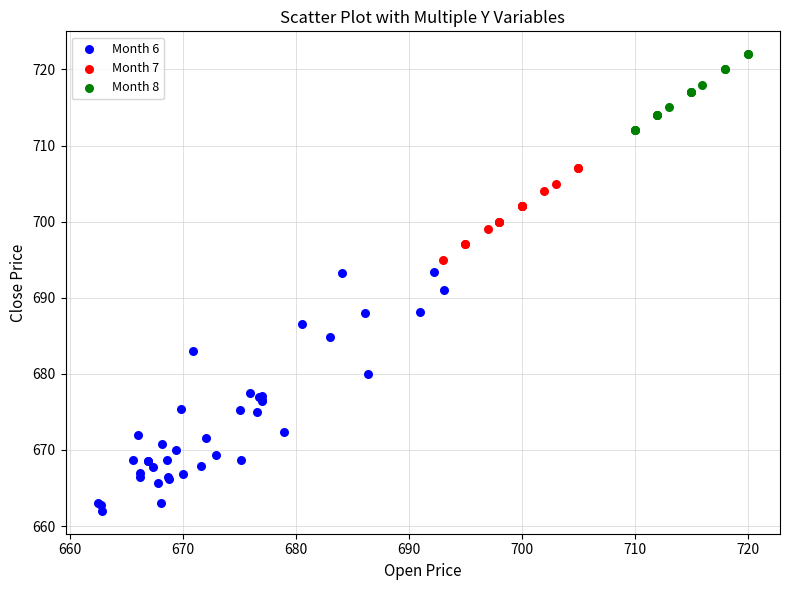

Which series reaches the minimum Y coordinate?

Month 6